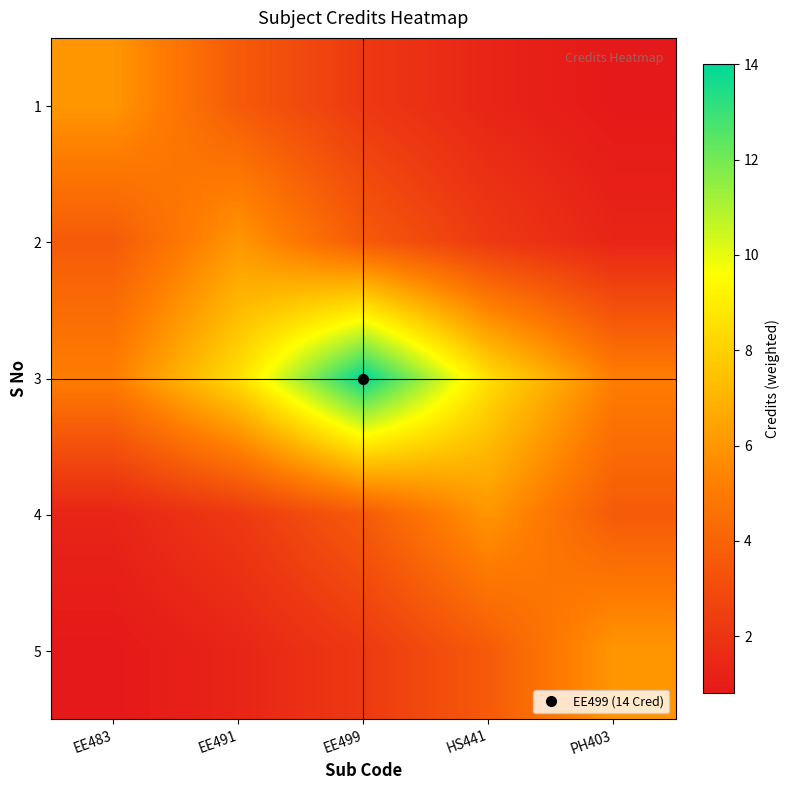

At which category is the sum across all series the highest?

EE499